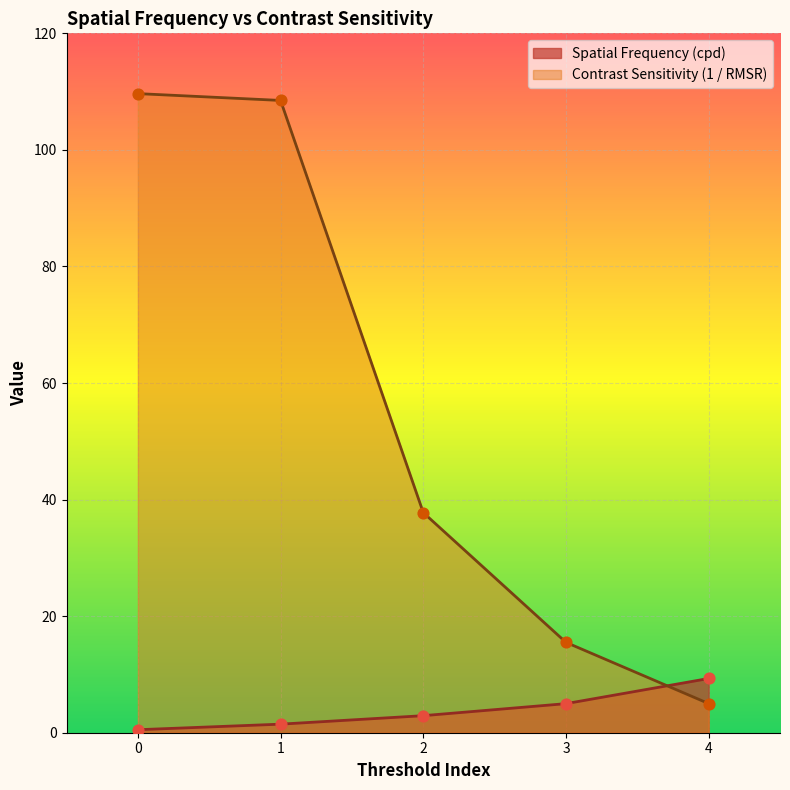

What are all the series names shown in the legend?

Spatial Frequency (cpd), Contrast Sensitivity (1 / RMSR)